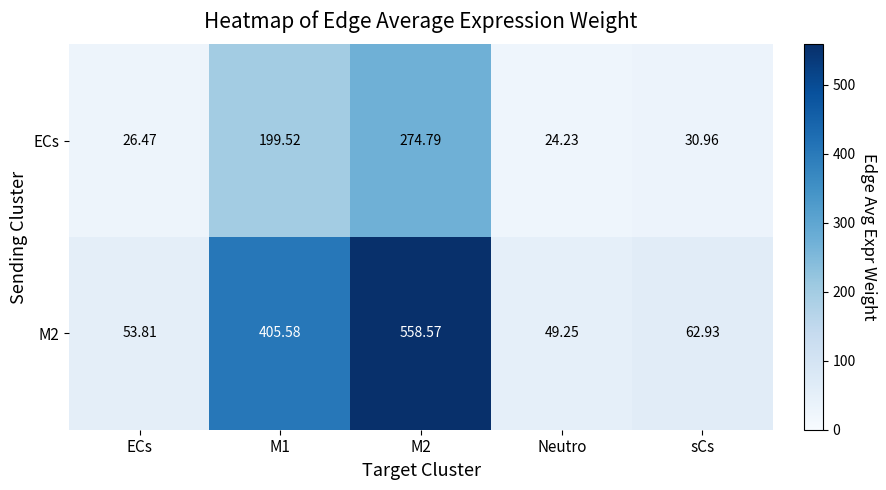

Which category has the lowest value across all series?

Neutro